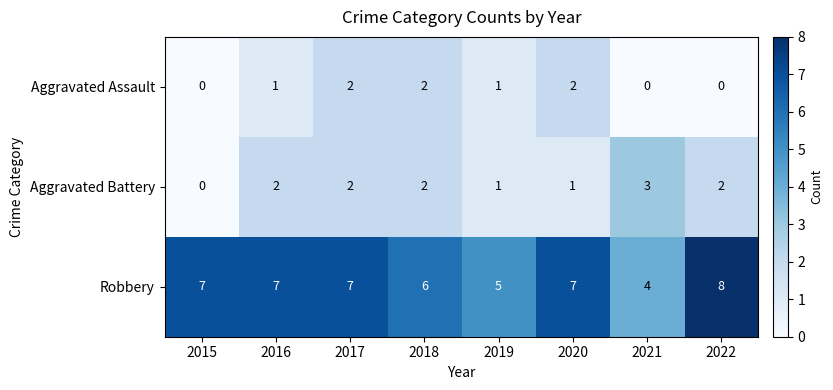

Reading left to right, list all the values displayed in this chart.

Aggravated Assault: 2015=0	2016=1	2017=2	2018=2	2019=1	2020=2	2021=0	2022=0
Aggravated Battery: 2015=0	2016=2	2017=2	2018=2	2019=1	2020=1	2021=3	2022=2
Robbery: 2015=7	2016=7	2017=7	2018=6	2019=5	2020=7	2021=4	2022=8